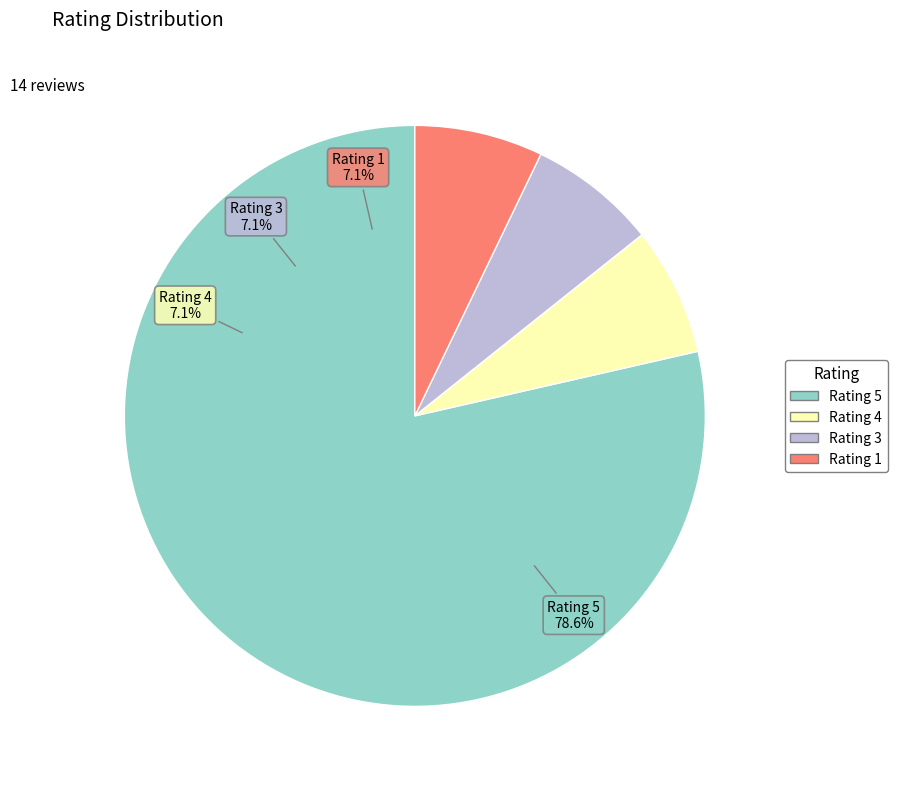

Which slice is the largest?

5